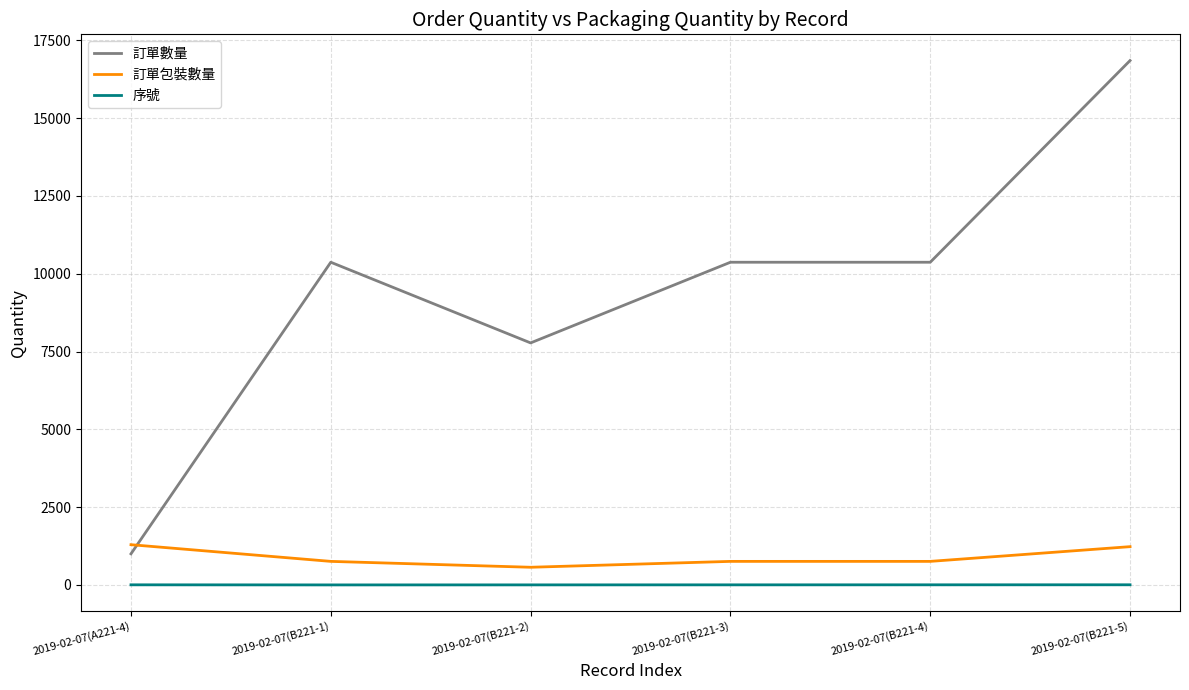

Which series has the widest spread of values?

訂單數量